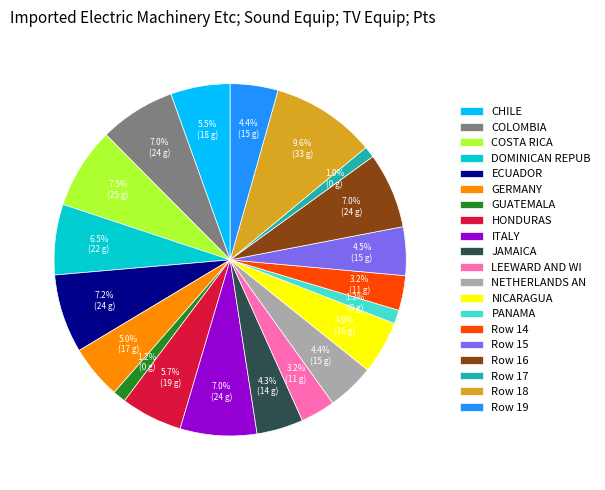

How many slices are in this pie chart?

20